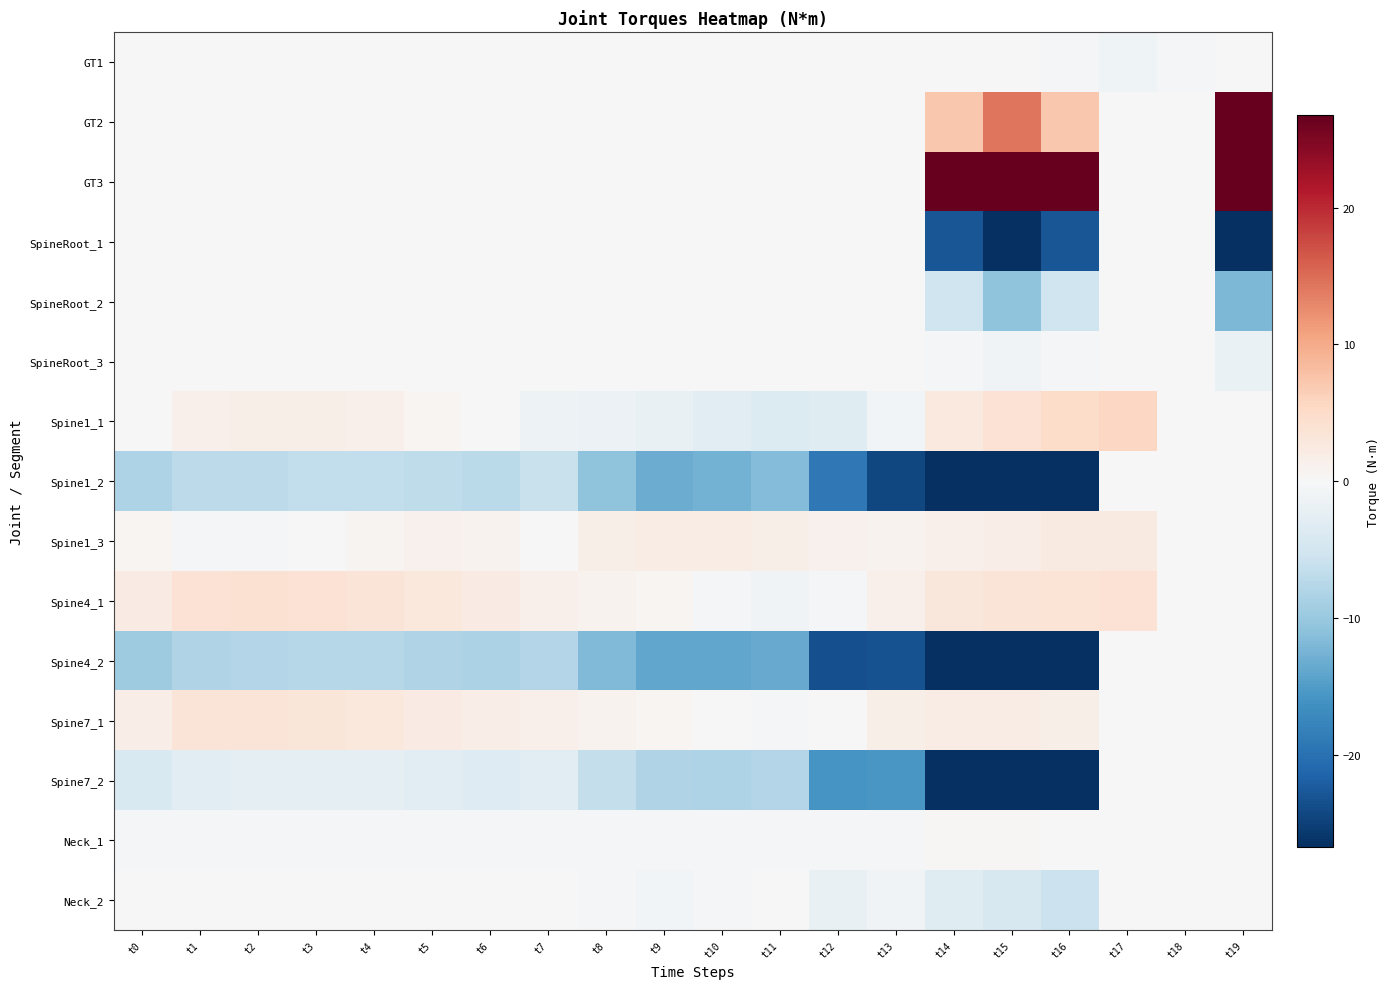

Which has a higher value, t16 or t19?

t19